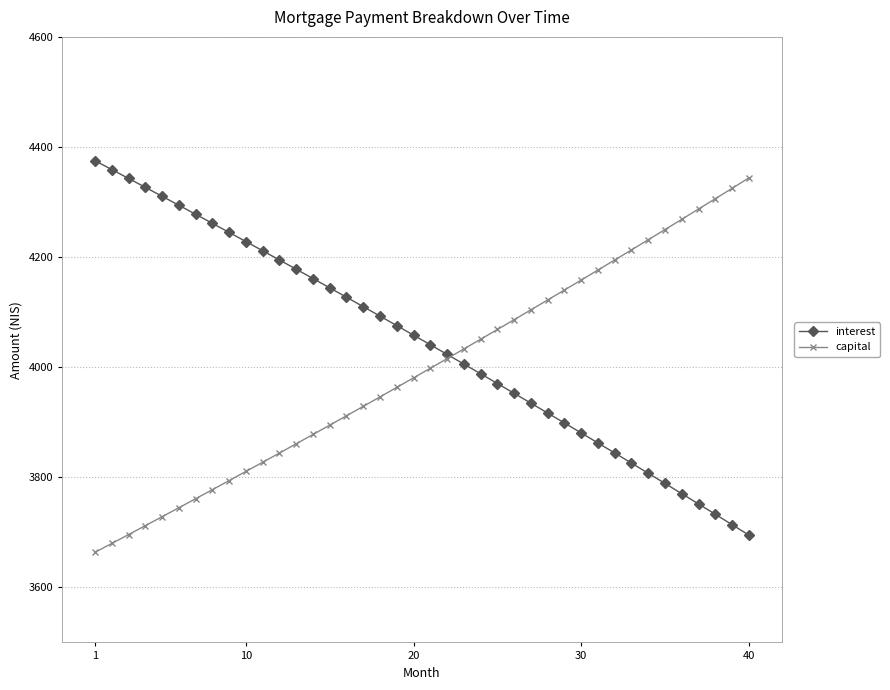

What is the value of the interest point at the 25th from the left?

3970.3